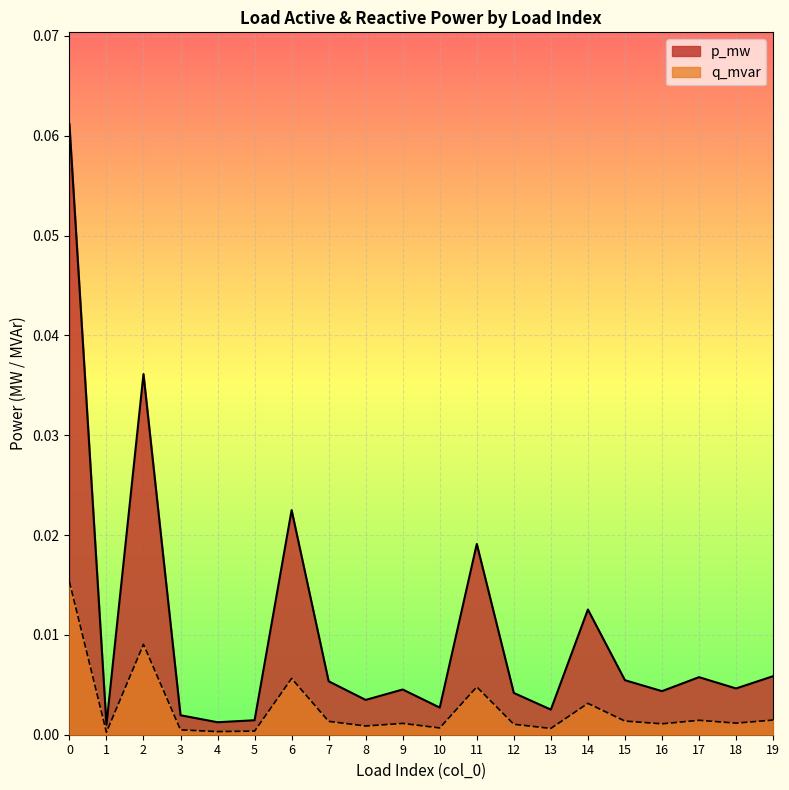

Reading left to right, list all the values displayed in this chart.

p_mw: 0=0.1	1=0.0	2=0.0	3=0.0	4=0.0	5=0.0	6=0.0	7=0.0	8=0.0	9=0.0	10=0.0	11=0.0	12=0.0	13=0.0	14=0.0	15=0.0	16=0.0	17=0.0	18=0.0	19=0.0
q_mvar: 0=0.0	1=0.0	2=0.0	3=0.0	4=0.0	5=0.0	6=0.0	7=0.0	8=0.0	9=0.0	10=0.0	11=0.0	12=0.0	13=0.0	14=0.0	15=0.0	16=0.0	17=0.0	18=0.0	19=0.0